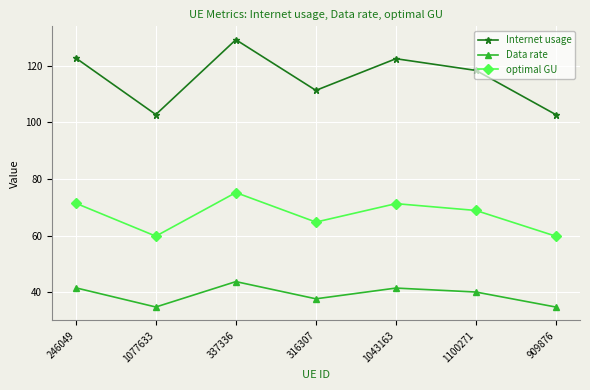

What value does the Data rate series have at 246049?

41.6